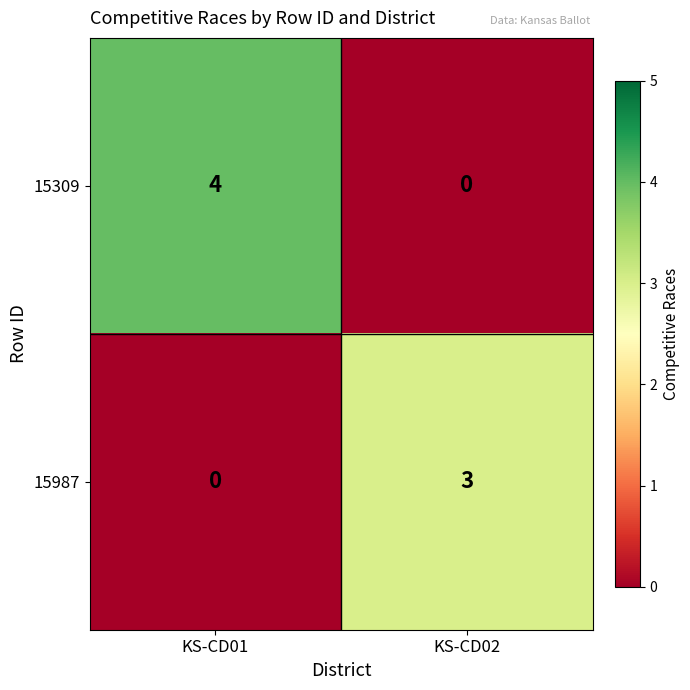

Reading left to right, extract all data points from this chart.

15309: KS-CD01=4	KS-CD02=0
15987: KS-CD01=0	KS-CD02=3